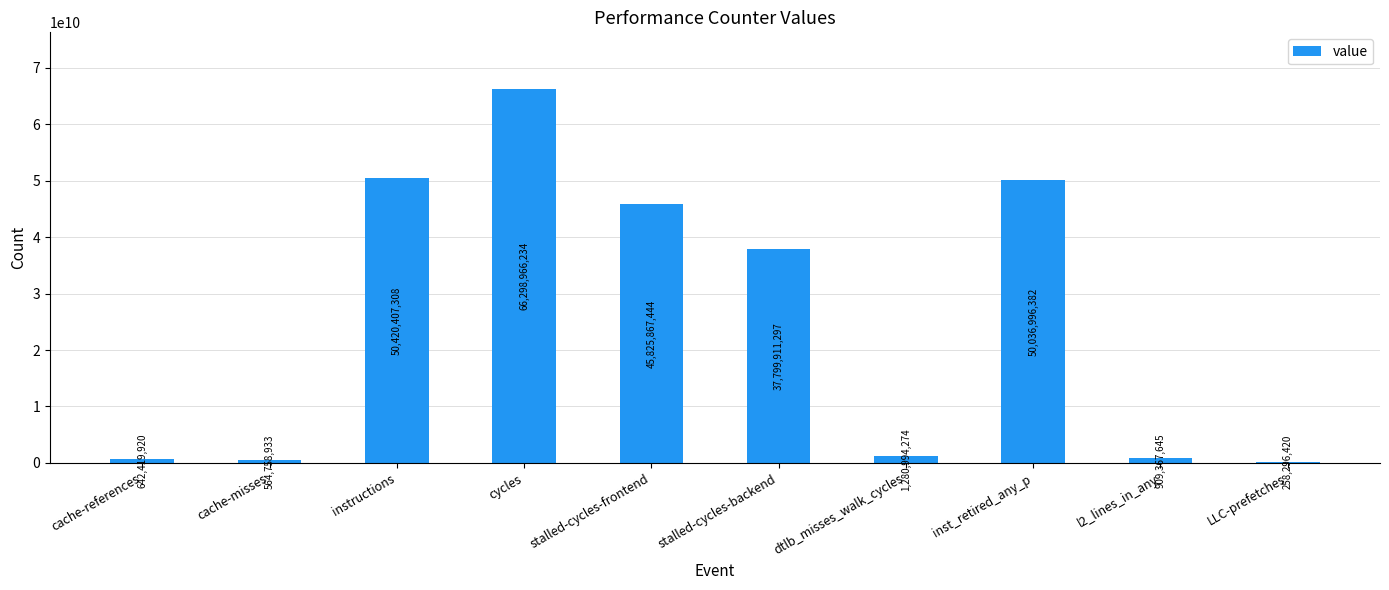

How many bars are there in total?

10